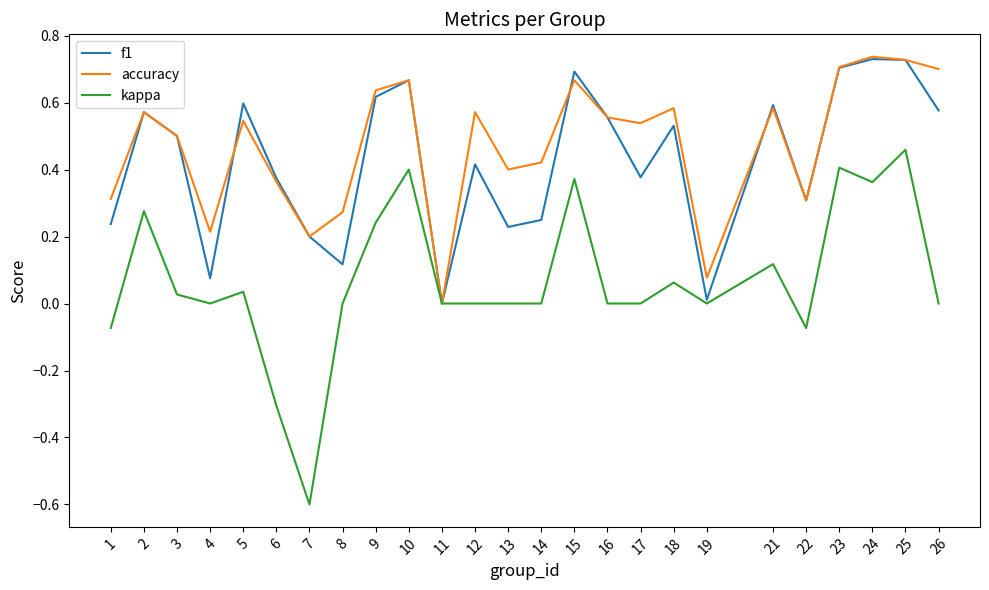

True or false: accuracy has a value of 0.9 at 10.

False